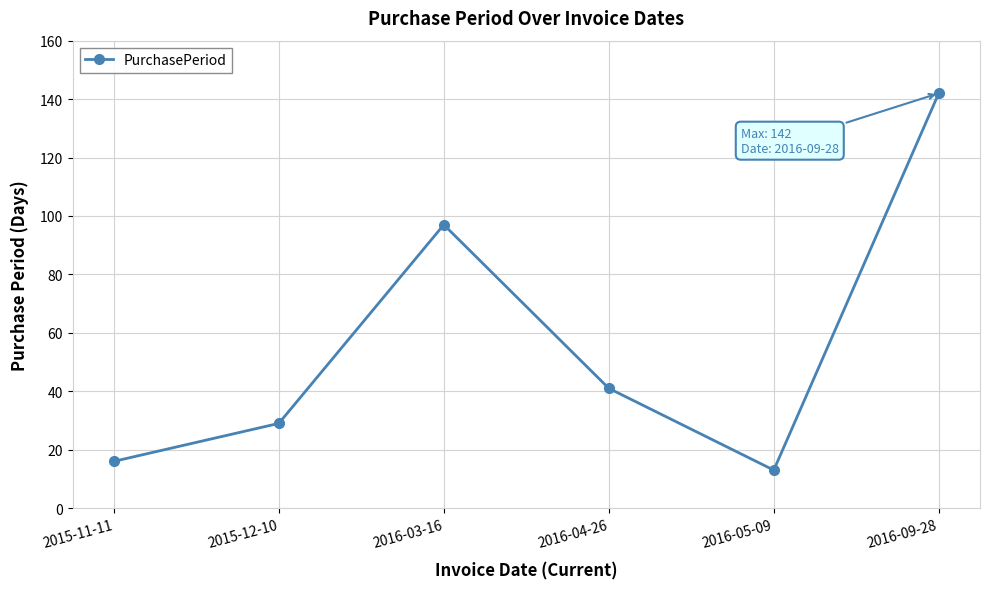

How many points are higher than both their immediate neighbors (excluding endpoints)?

1